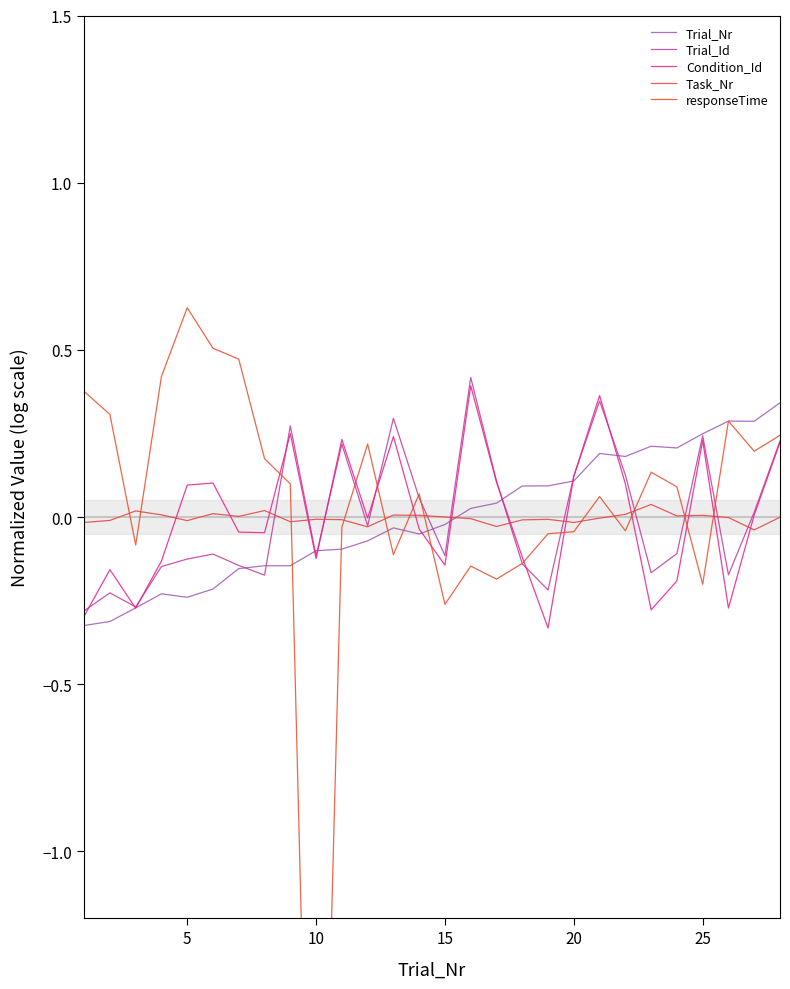

Is it true that Task_Nr equals -0.0 at 10?

True